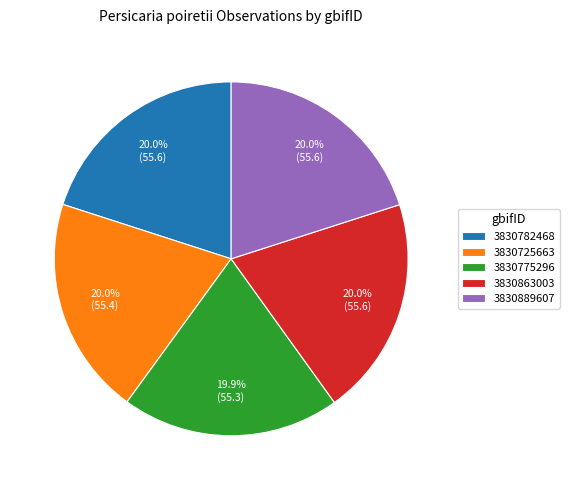

Does any single category account for the majority?

No